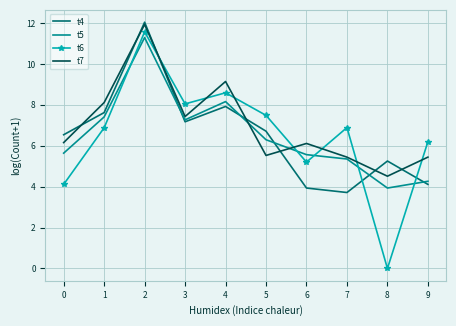

The t6 series shows 1.7 at 5. True or false?

False